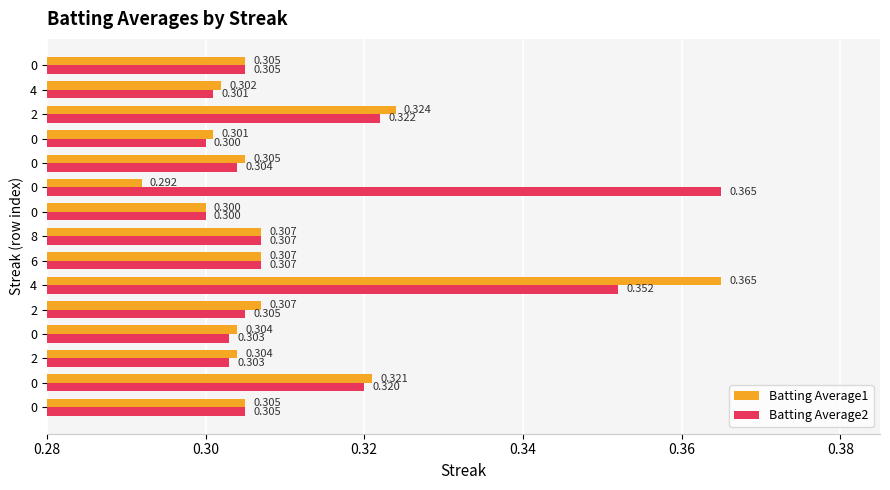

How many Batting Average2 values are between 0 and 1?

15